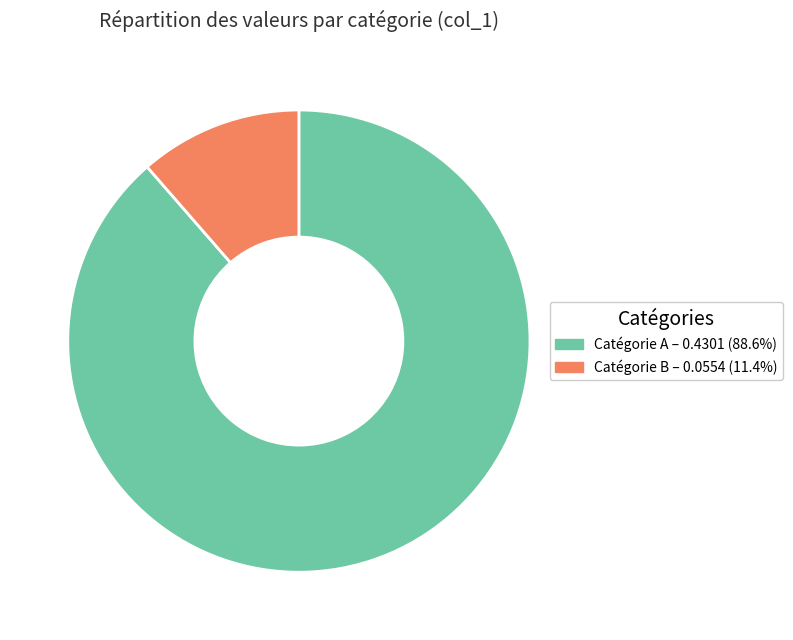

Count the number of slices in the pie.

2